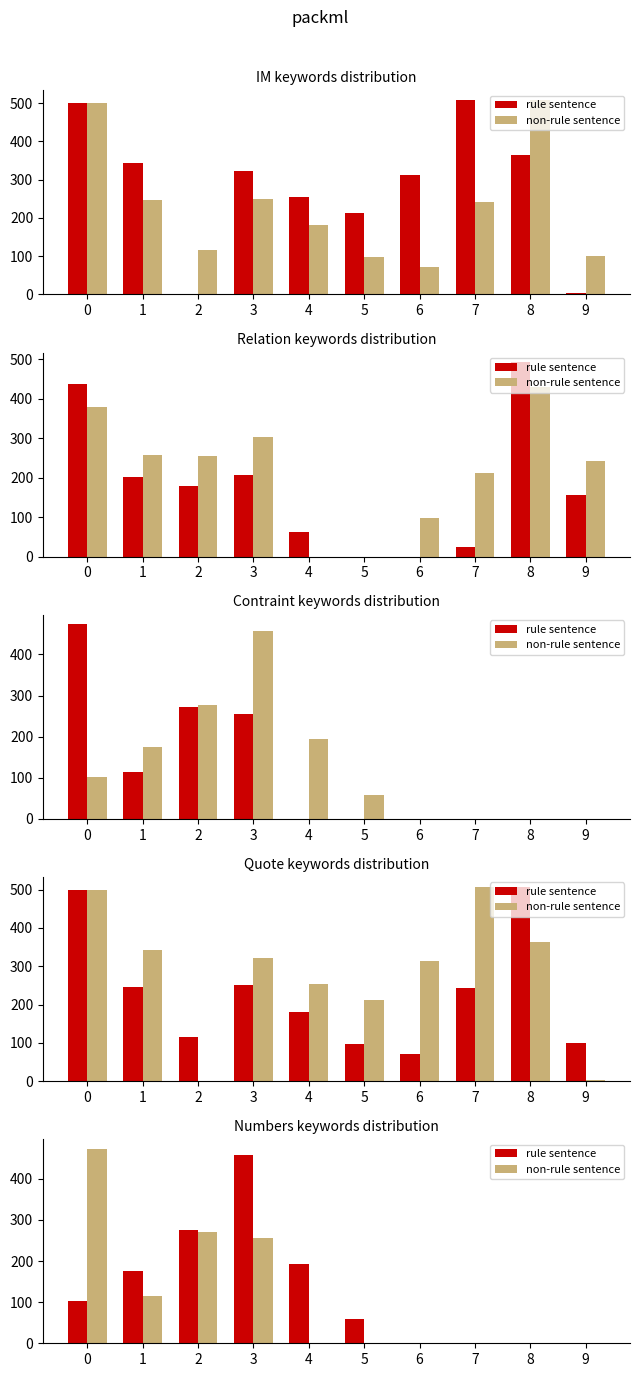

What is the total value across all series at 2?

547